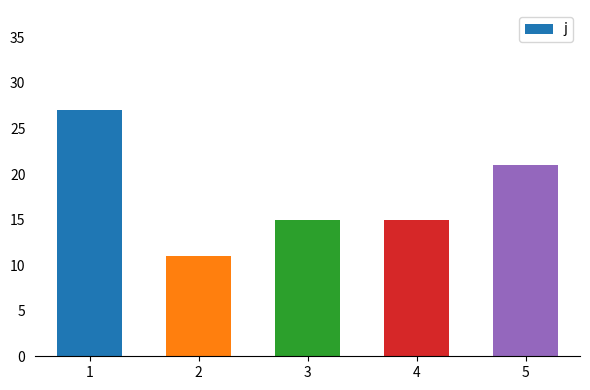

What is the ratio of the value at 1 to the value at 2?

2.5